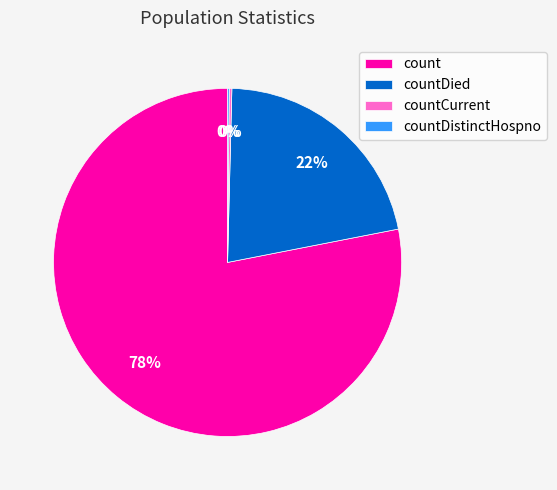

To the nearest percent, what percentage of the pie is count?

78%